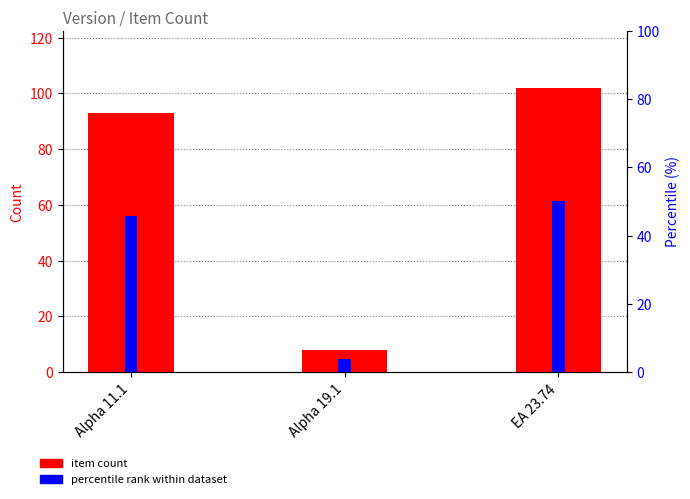

At Alpha 19.1, list the series in order from largest to smallest.

item count, percentile rank within dataset